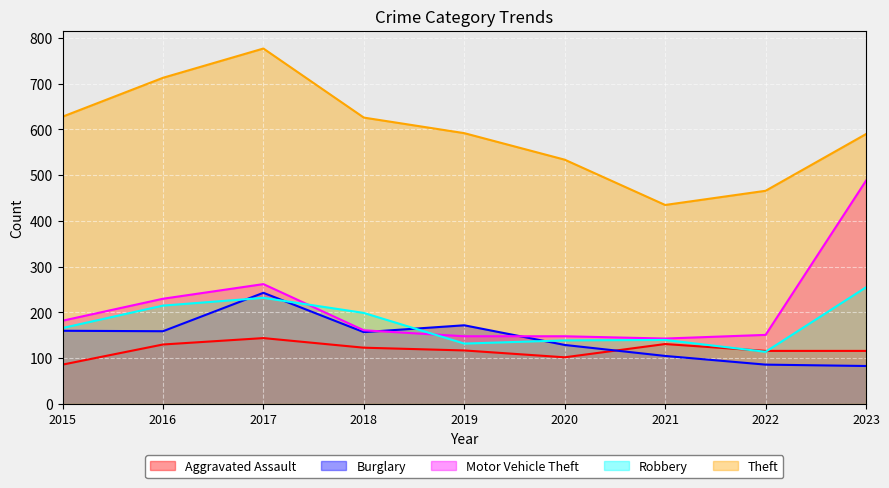

At which category does the chart reach its peak across all series?

2017